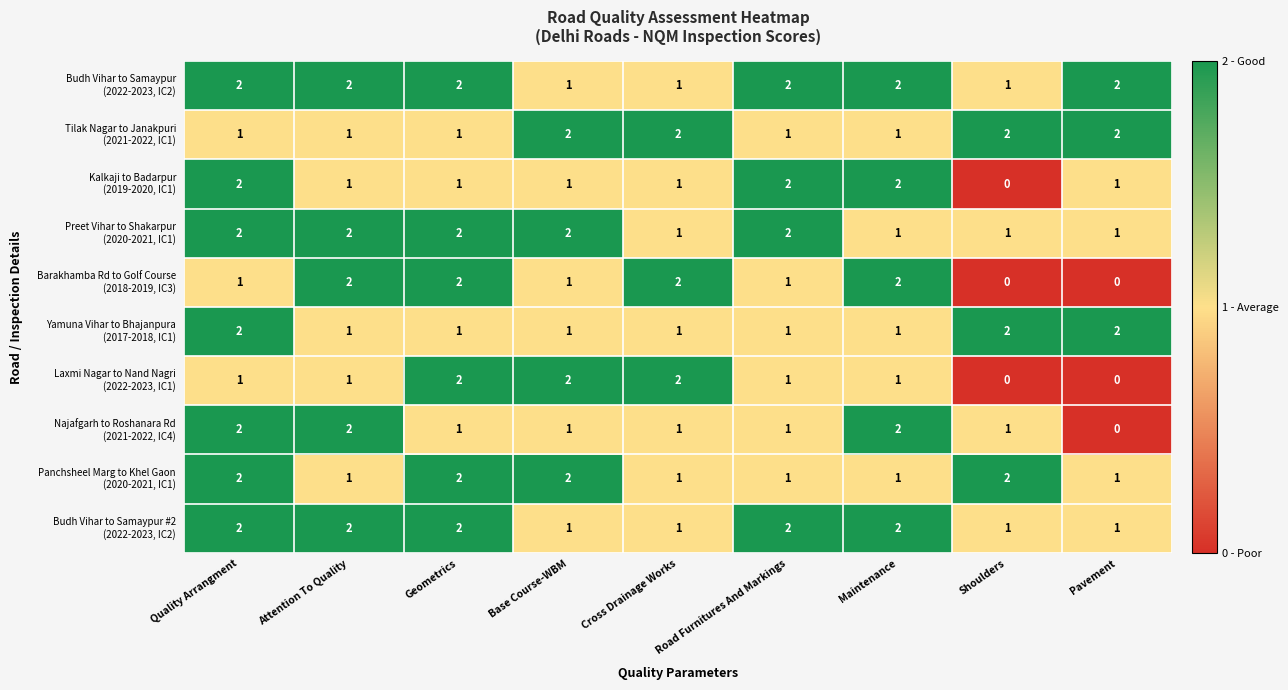

At how many categories does at least one series exceed 1?

9